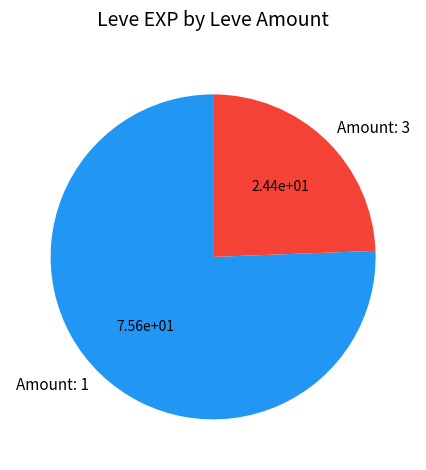

Is there any slice that represents more than half of the pie?

Yes